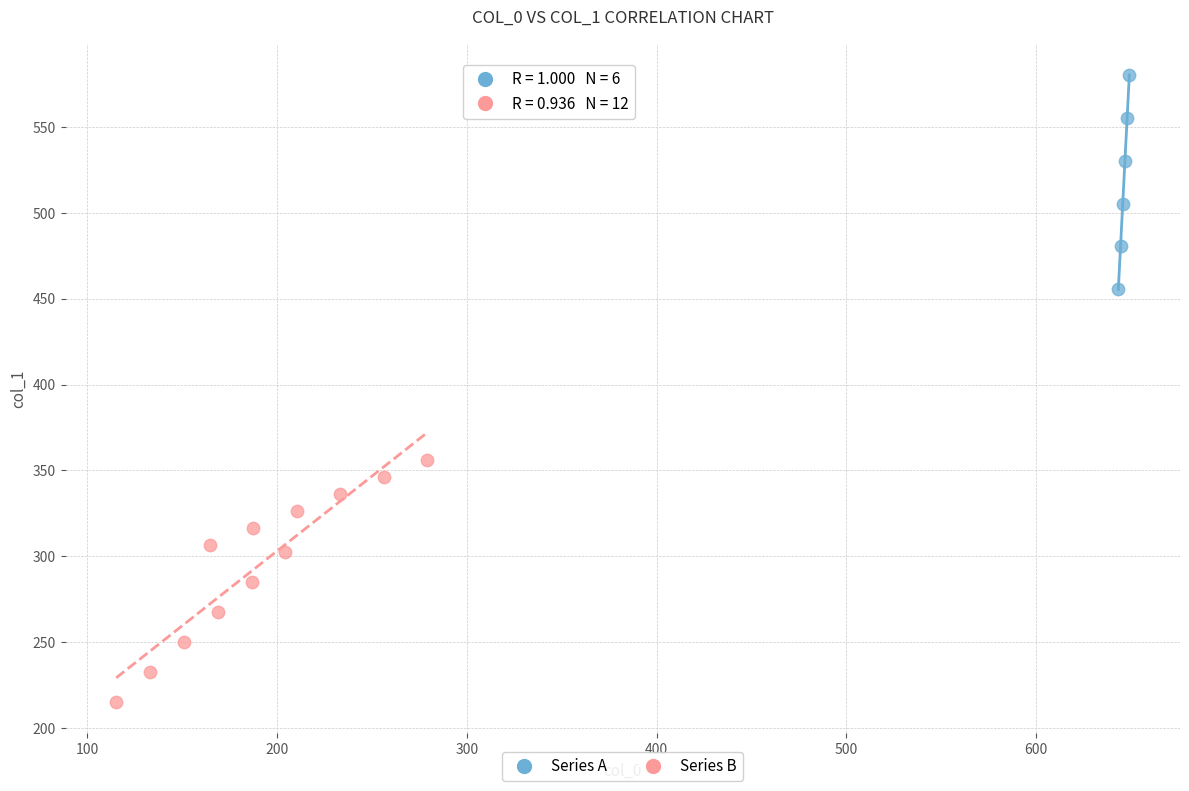

Which series contains the highest Y value?

Series A